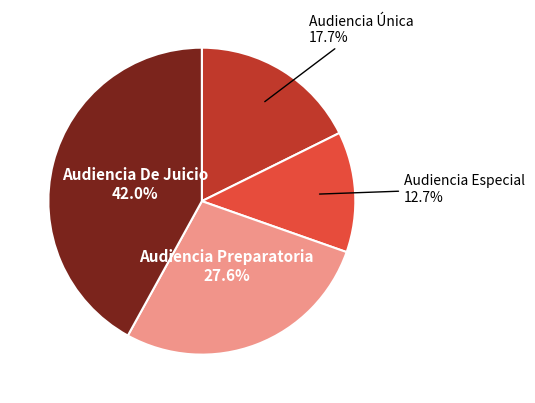

What is the ratio of the value at Audiencia Especial to the value at Audiencia De Juicio?

0.3